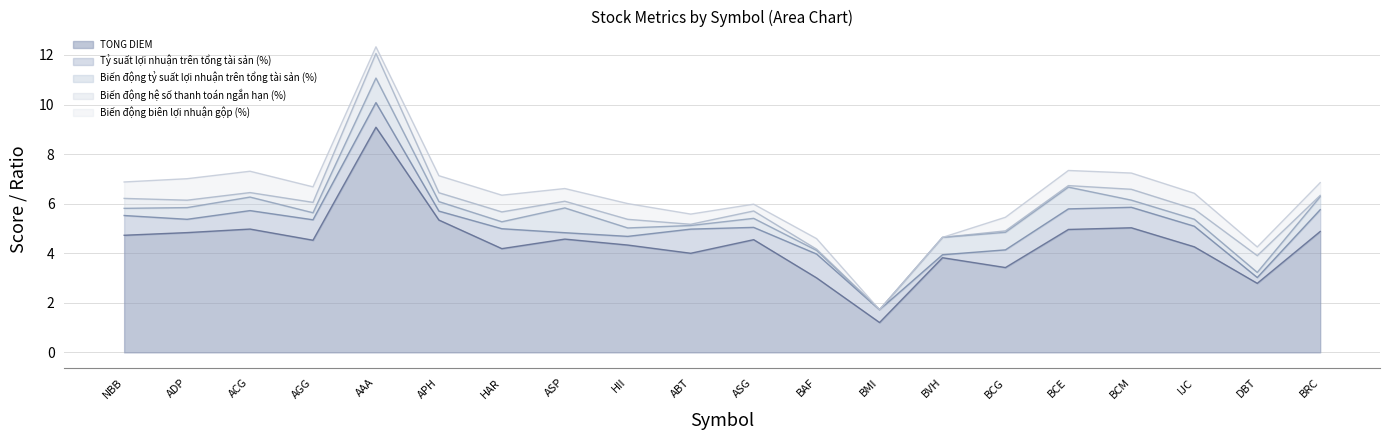

At which category is the sum across all series the highest?

AAA